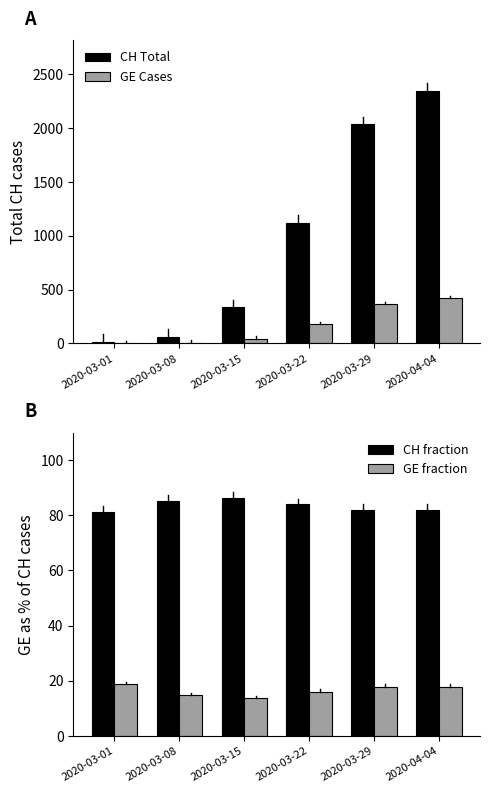

What are all the series names shown in the legend?

CH Total, GE Cases, CH fraction, GE fraction